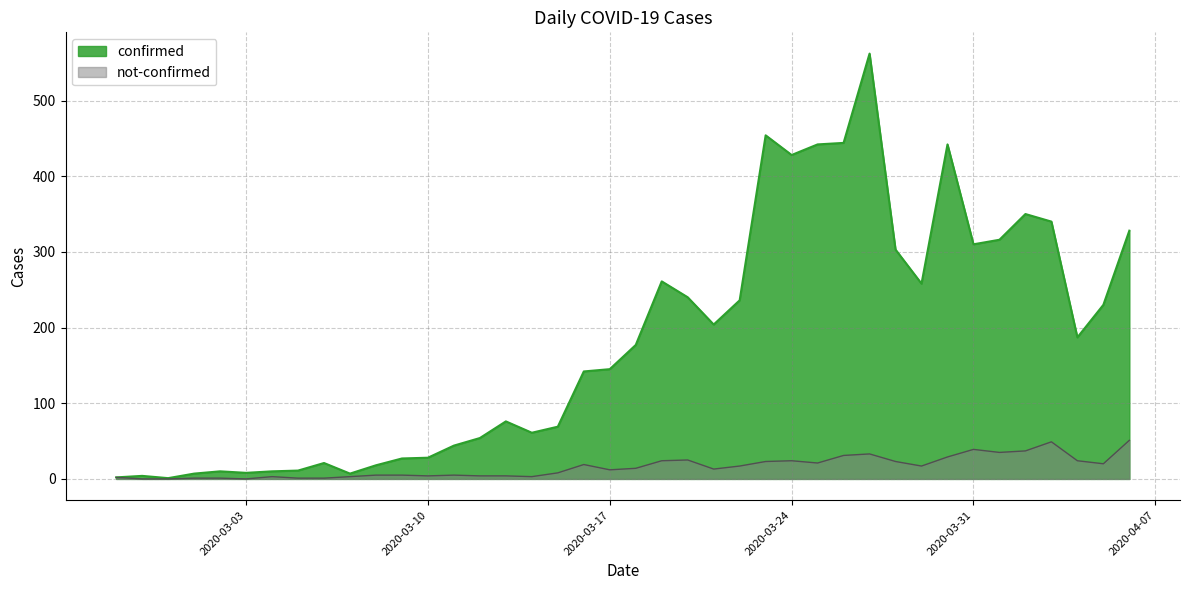

Is the value of not-confirmed at 2020-03-10 greater than the value of confirmed at 2020-03-20?

No